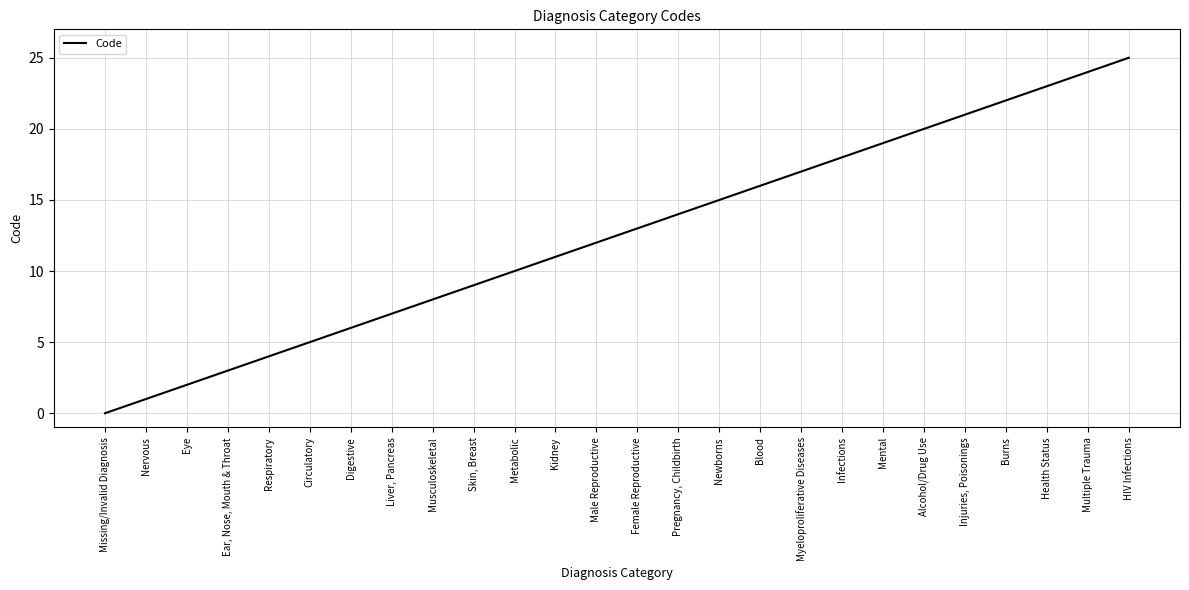

How many lines are shown in the chart?

1